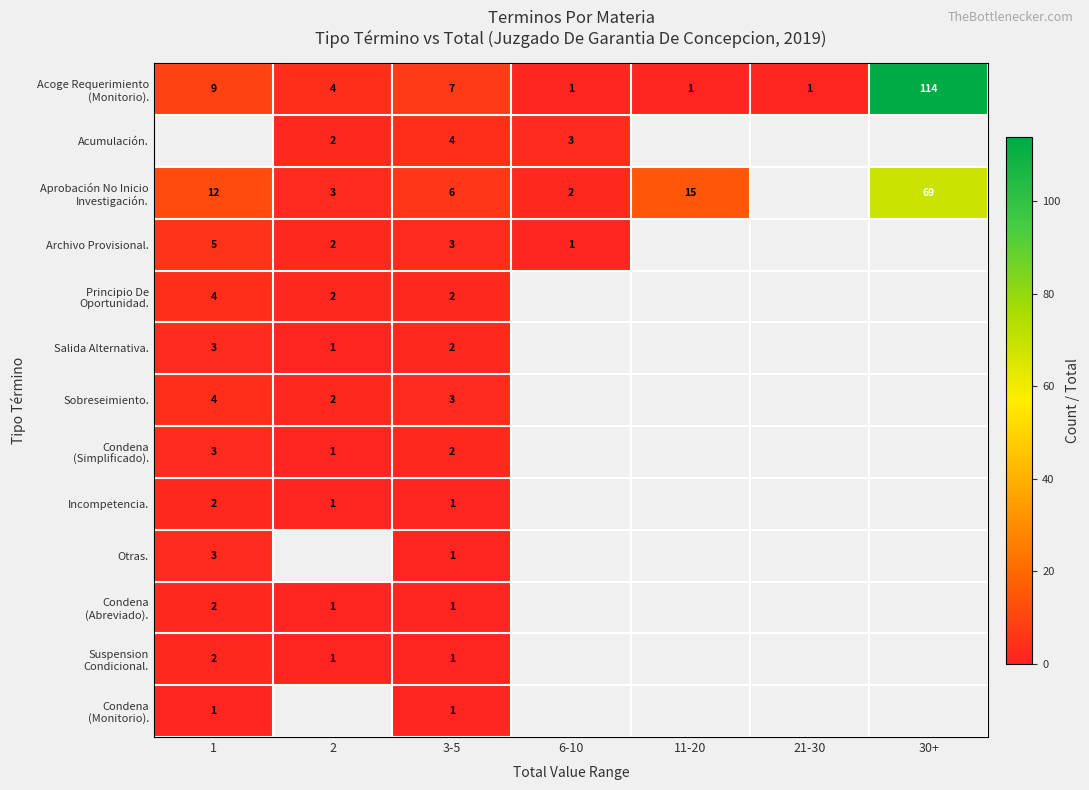

How many data points does each series have?

7